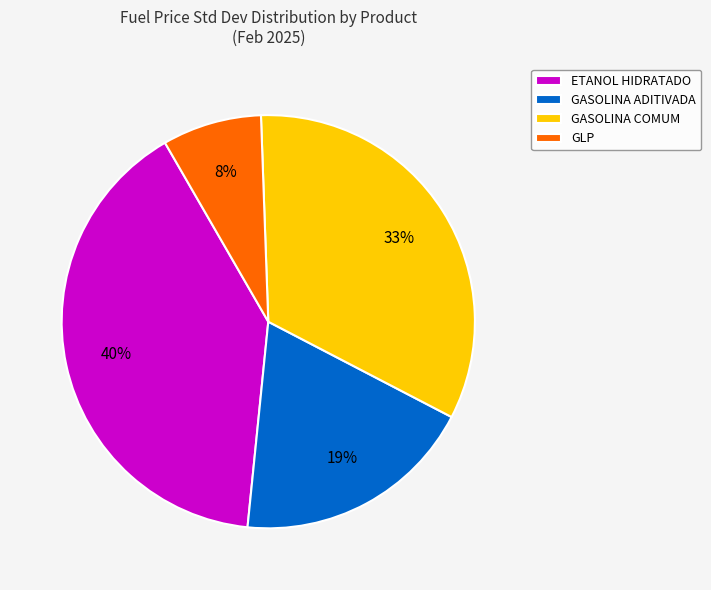

Which has a higher value, ETANOL HIDRATADO or GASOLINA ADITIVADA?

ETANOL HIDRATADO